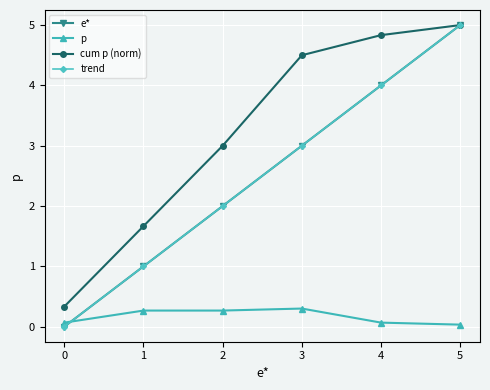

Is this an area chart (filled region under the line)?

No